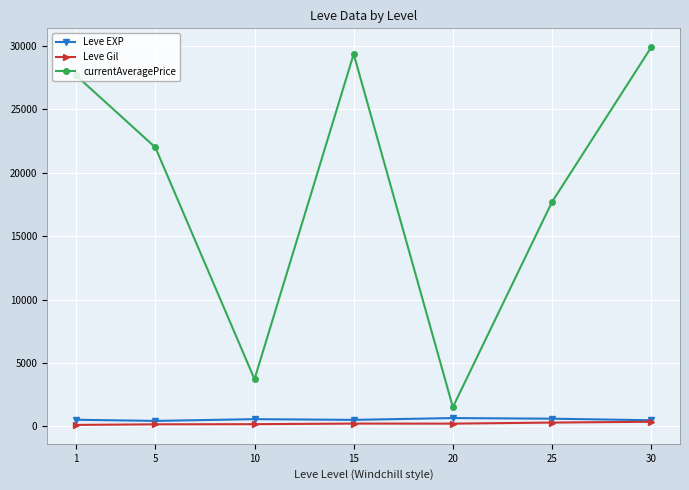

At which label is currentAveragePrice closest to 15714?

25